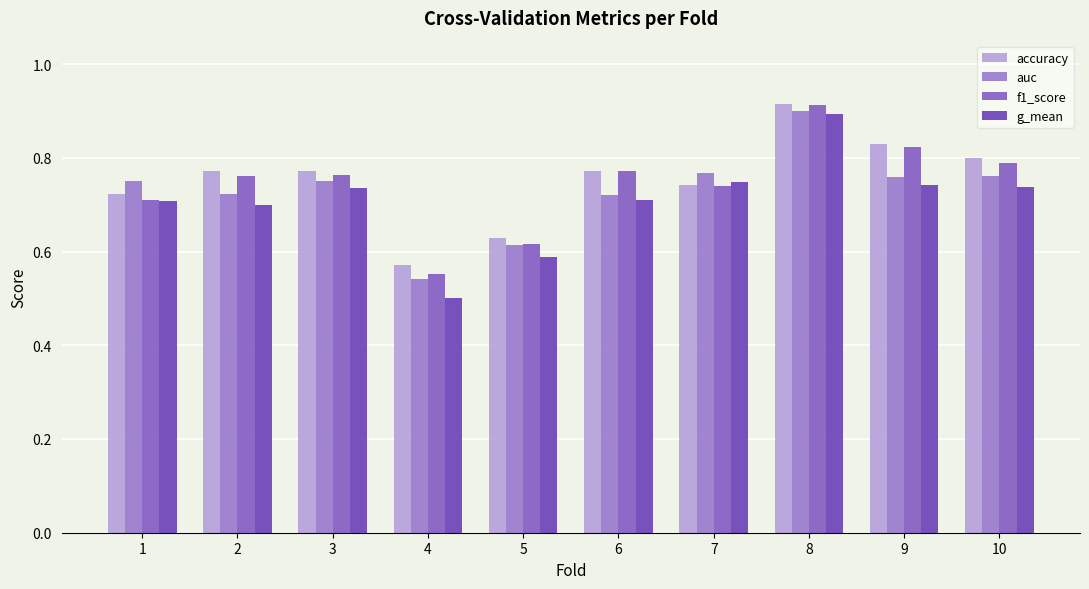

Which series has the largest total across all categories?

accuracy